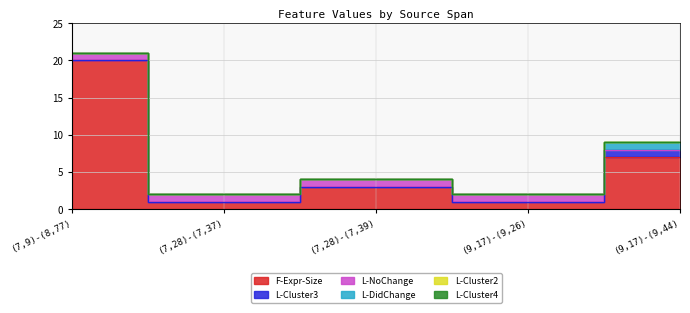

How many series are shown in this chart?

6